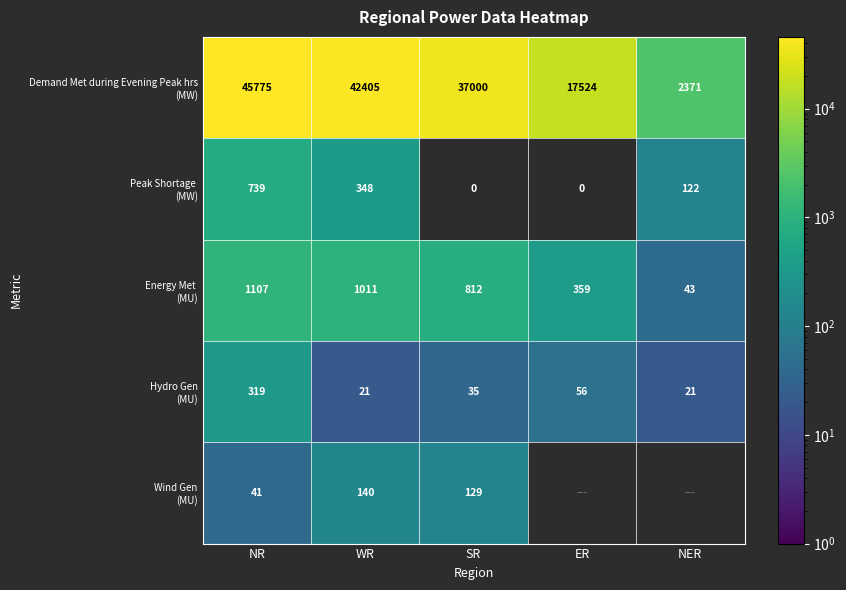

What is the difference between the highest and lowest values at NR?

45734